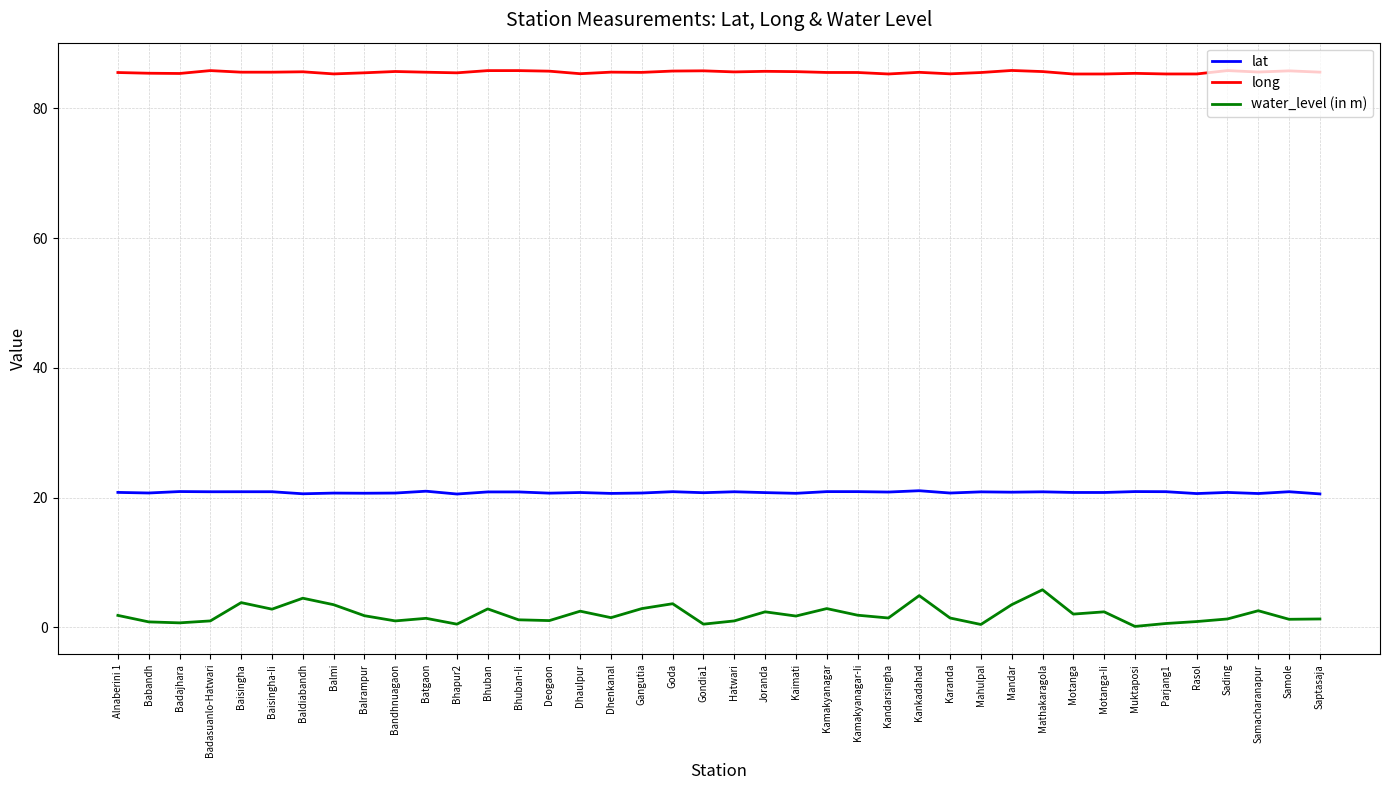

At Deogaon, list the series in order from smallest to largest.

water_level (in m), lat, long